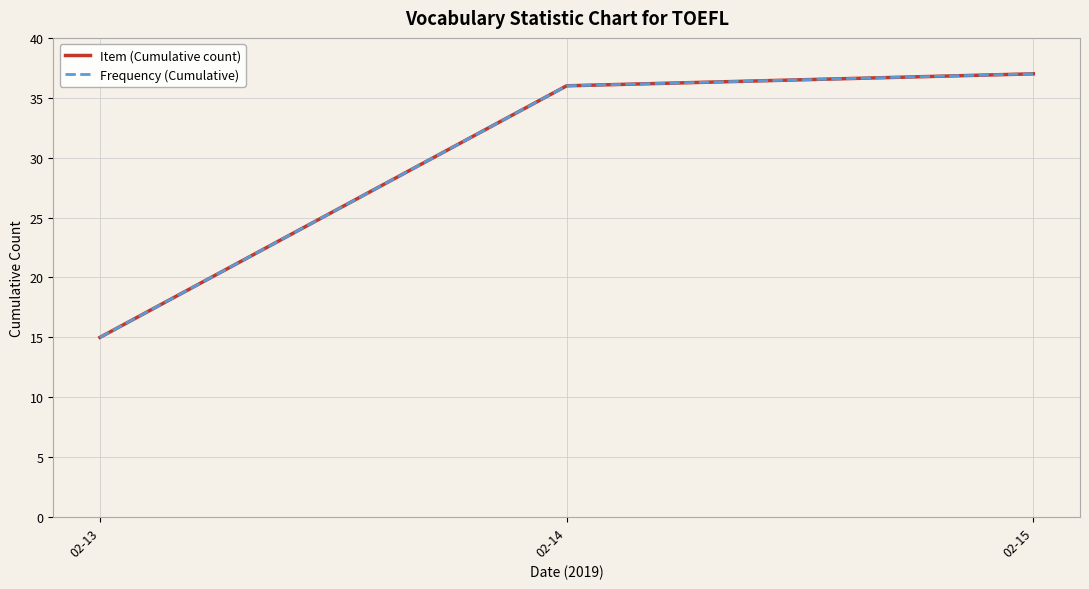

Does the chart display data point markers on the line(s)?

No